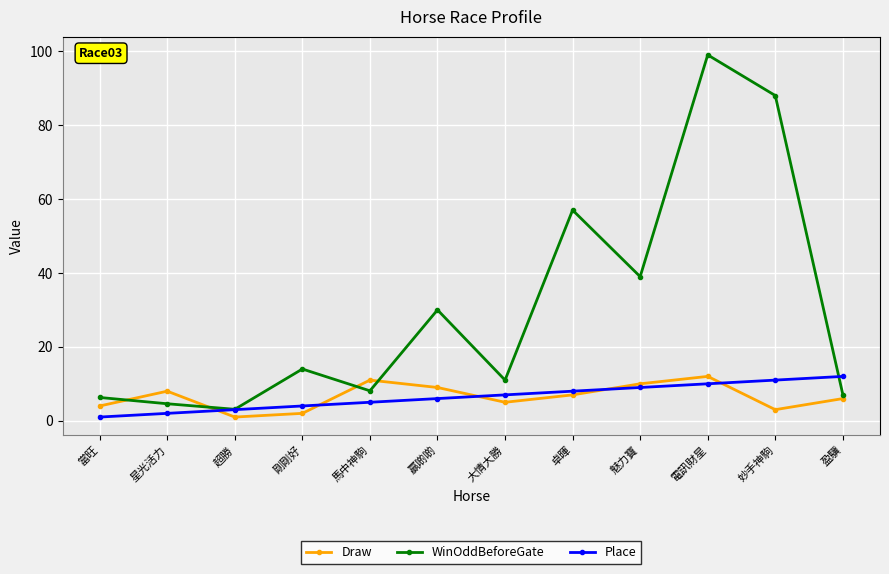

What is the value of the WinOddBeforeGate point at the 12th from the left?

7.1